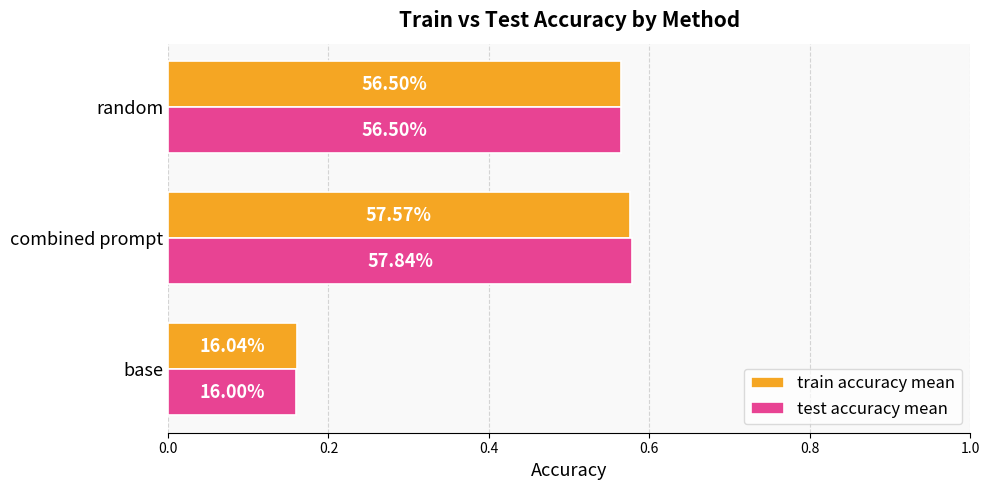

What are all the series names shown in the legend?

train accuracy mean, test accuracy mean